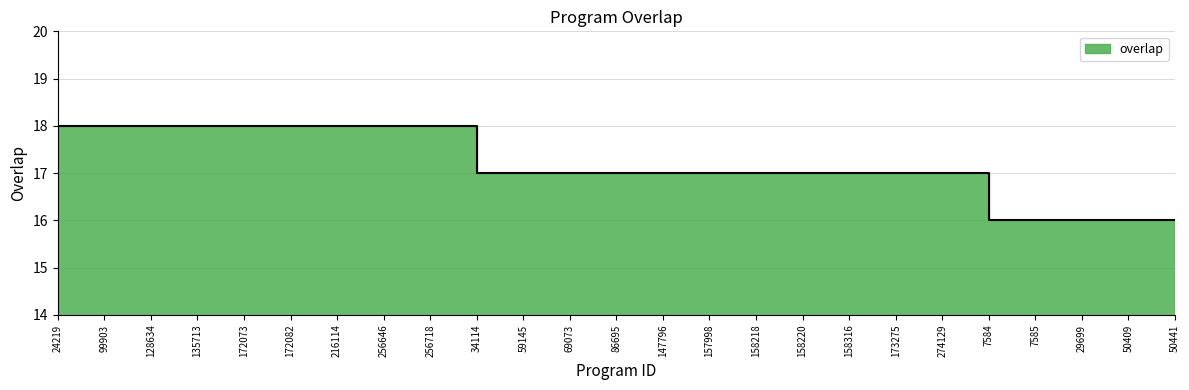

What is the value of the 4th point from the left?

18